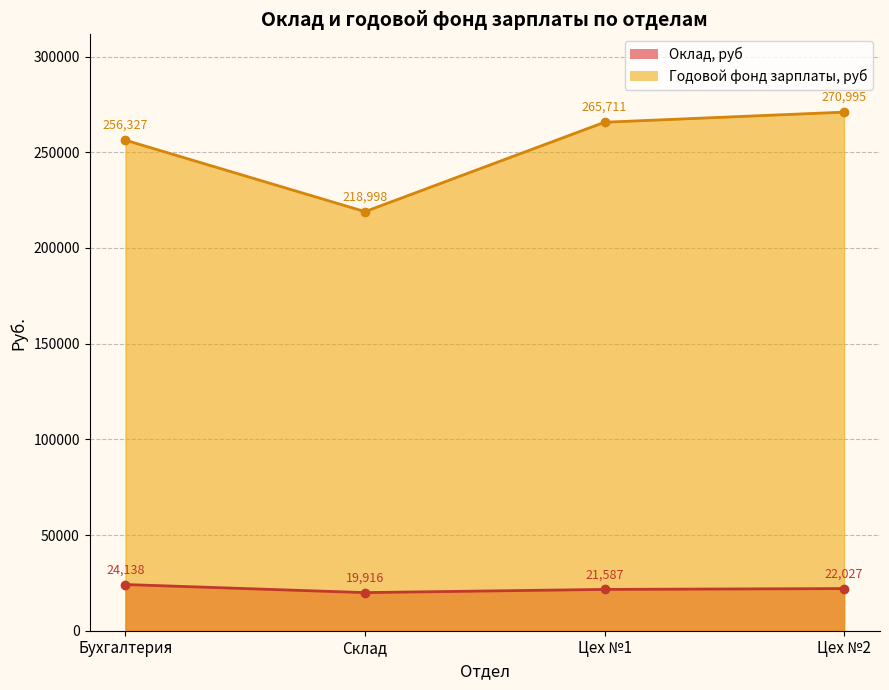

At which category is the sum across all series the highest?

Цех №2